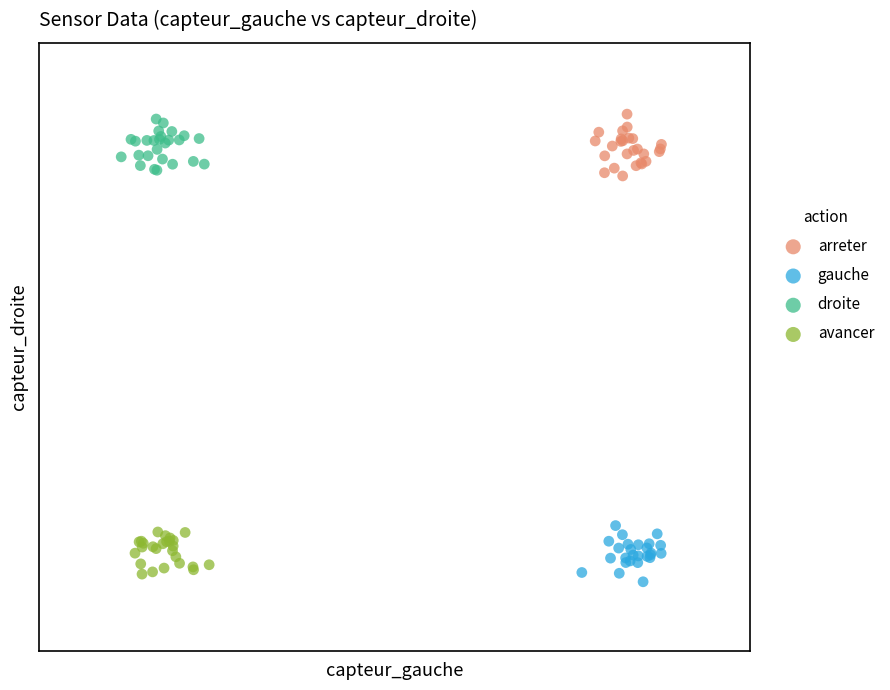

What are all the series names shown in the legend?

arreter, gauche, droite, avancer